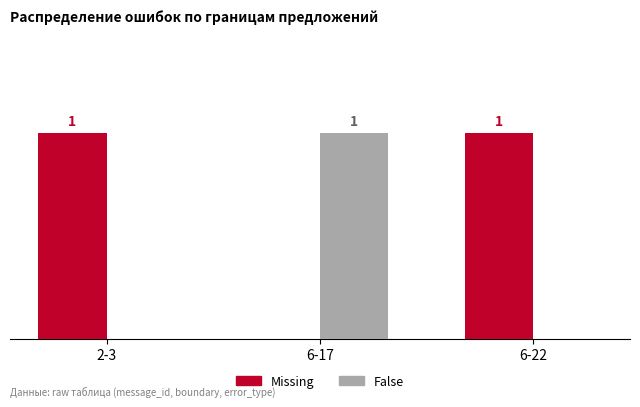

Is the value of Missing at 6-22 greater than the value of False at 6-22?

Yes